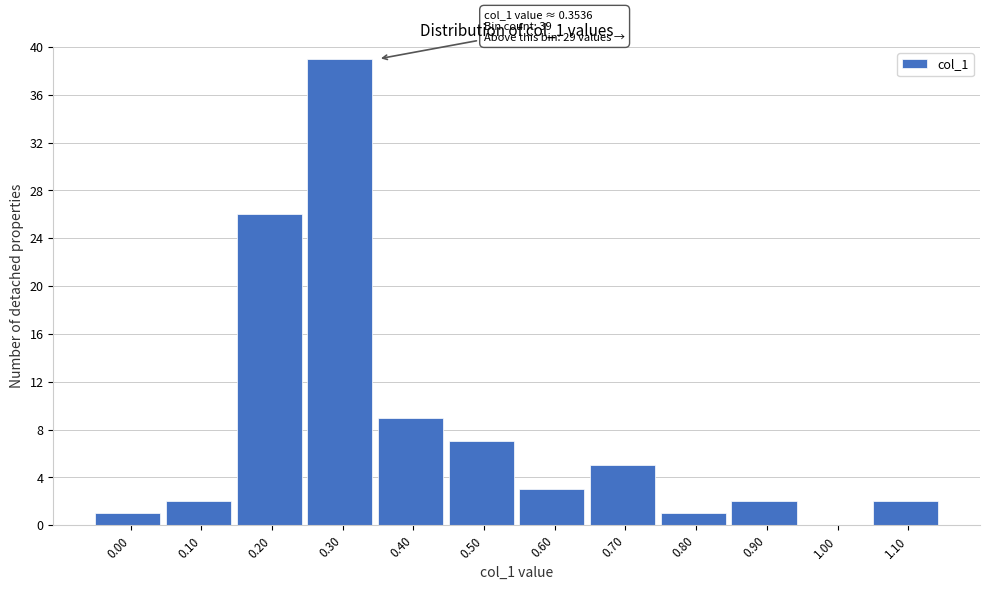

Reading right to left, list all the values displayed in this chart.

1.10=2	1.00=0	0.90=2	0.80=1	0.70=5	0.60=3	0.50=7	0.40=9	0.30=39	0.20=26	0.10=2	0.00=1